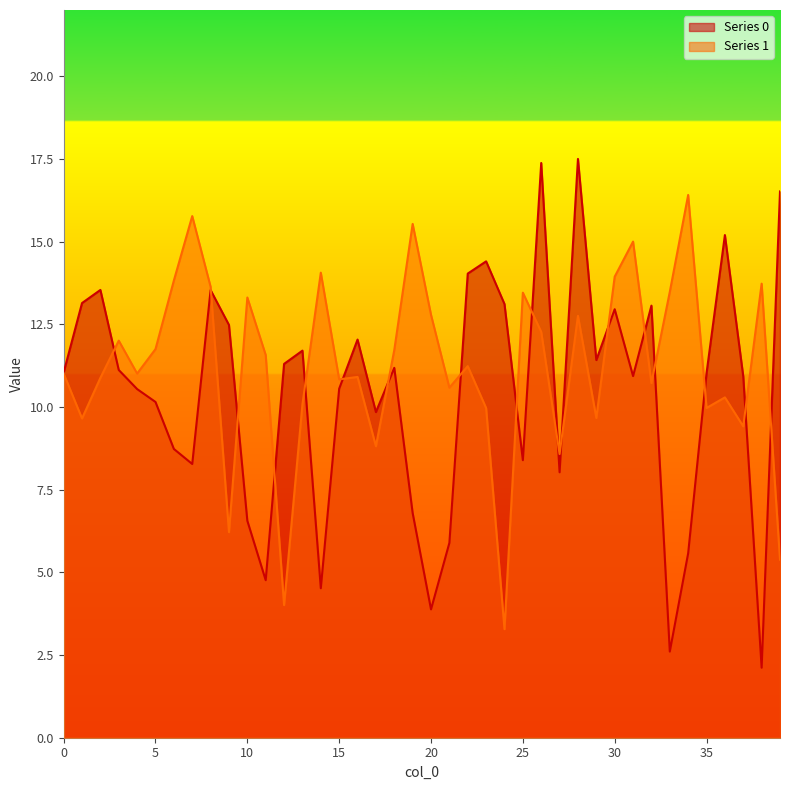

How many lines are shown in the chart?

2